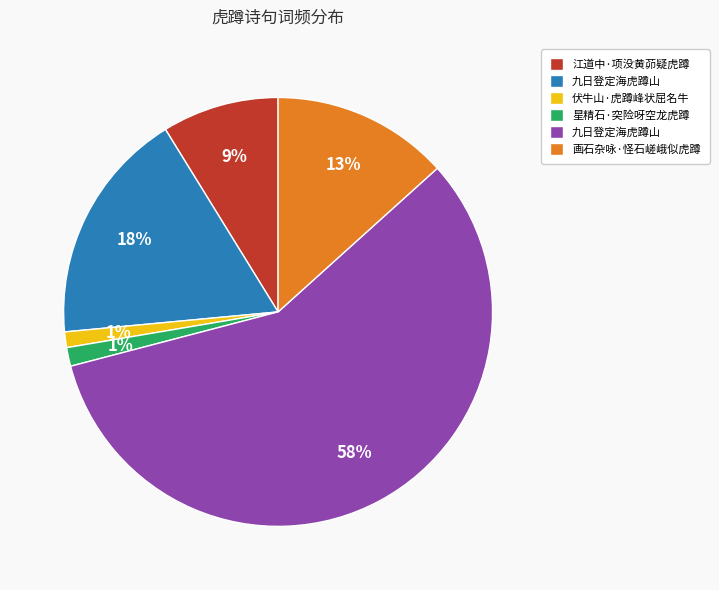

How many slices are in this pie chart?

6